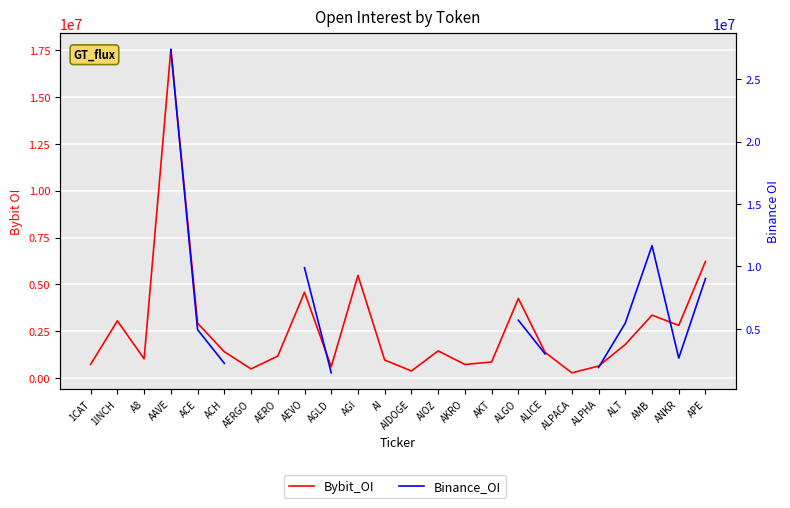

True or false: Binance_OI and Bybit_OI intersect in this chart.

True